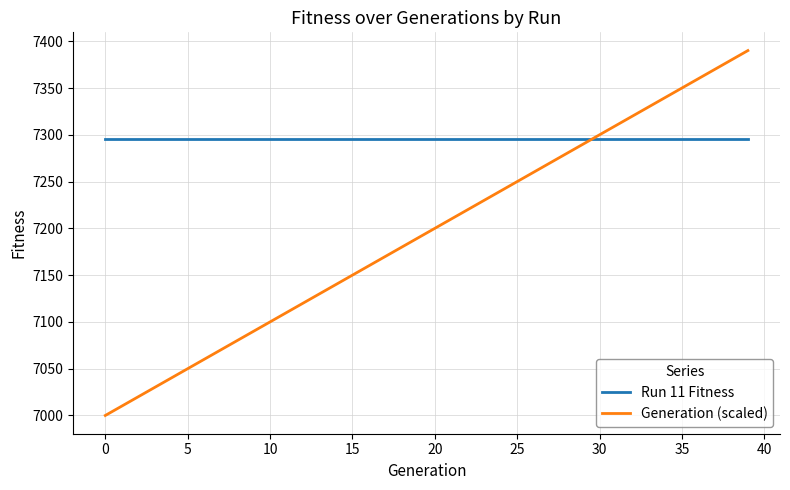

Which series has the largest total across all categories?

Run 11 Fitness